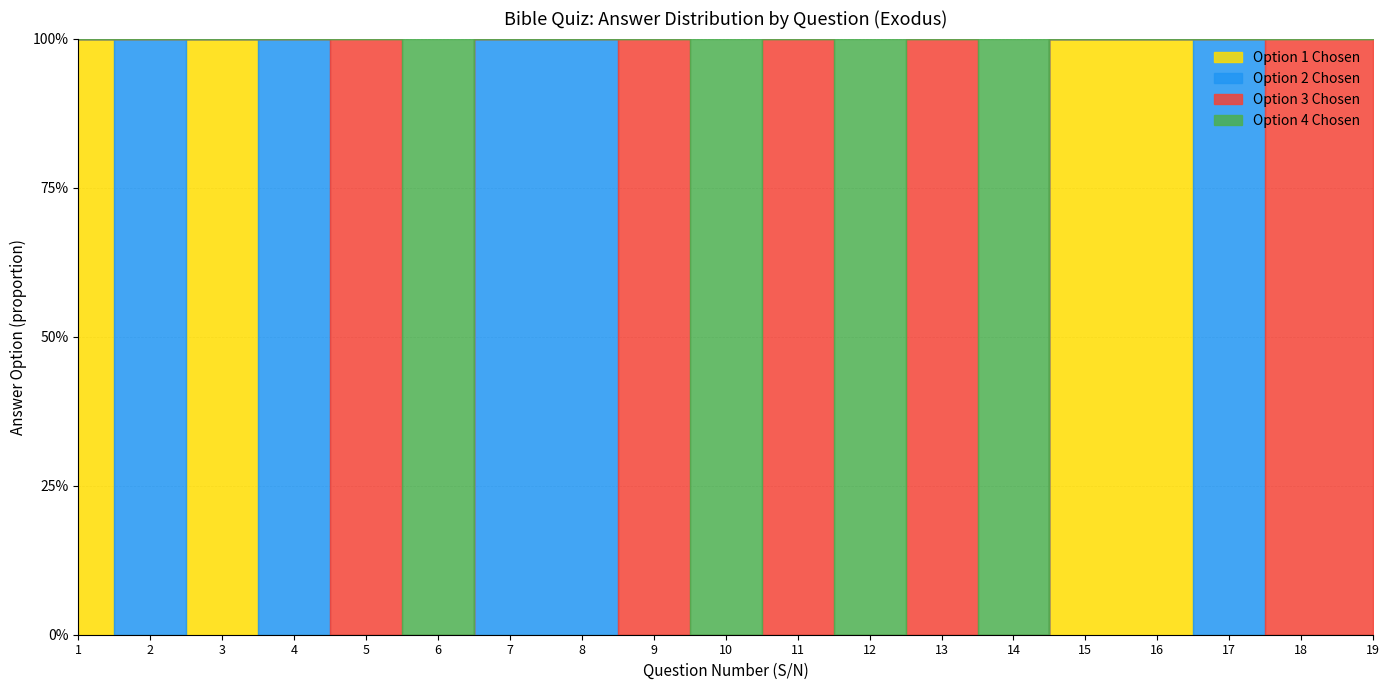

Reading left to right, what are all the values shown in this chart?

Option 1 Chosen: 1	0	1	0	0	0	0	0	0	0	0	0	0	0	1	1	0	0	0
Option 2 Chosen: 0	1	0	1	0	0	1	1	0	0	0	0	0	0	0	0	1	0	0
Option 3 Chosen: 0	0	0	0	1	0	0	0	1	0	1	0	1	0	0	0	0	1	1
Option 4 Chosen: 0	0	0	0	0	1	0	0	0	1	0	1	0	1	0	0	0	0	0